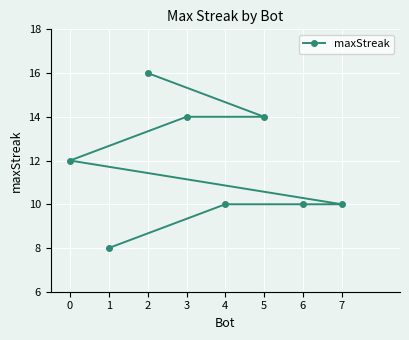

What is the maximum value shown in the chart?

16